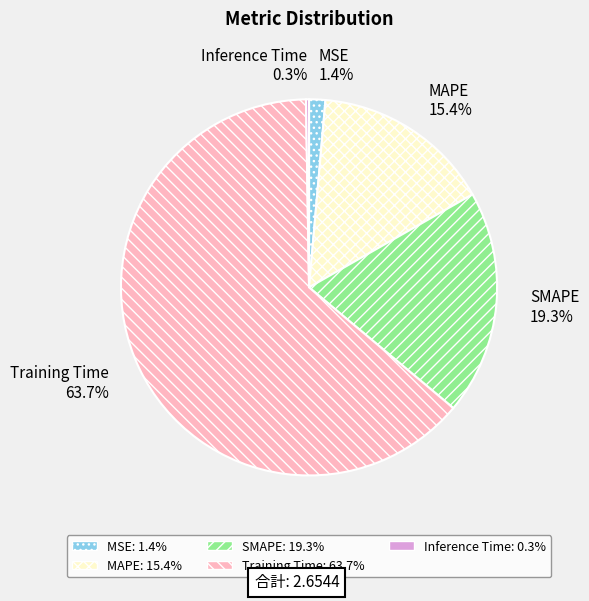

What is the ratio of the value at SMAPE to the value at Training Time?

0.3